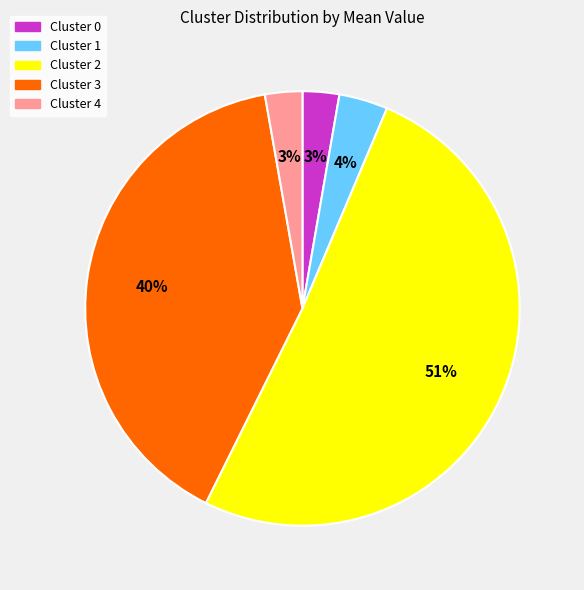

Does any single category account for the majority?

Yes